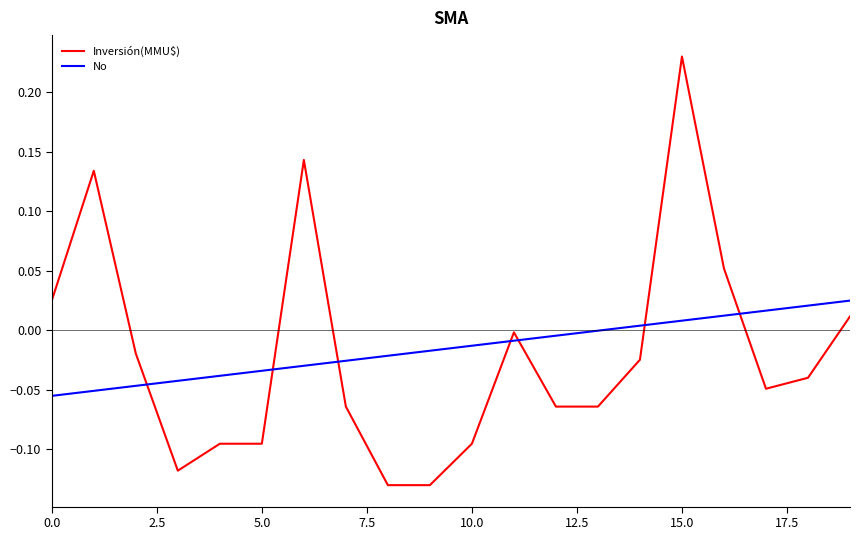

True or false: No and Inversión(MMU$) cross at least once.

True